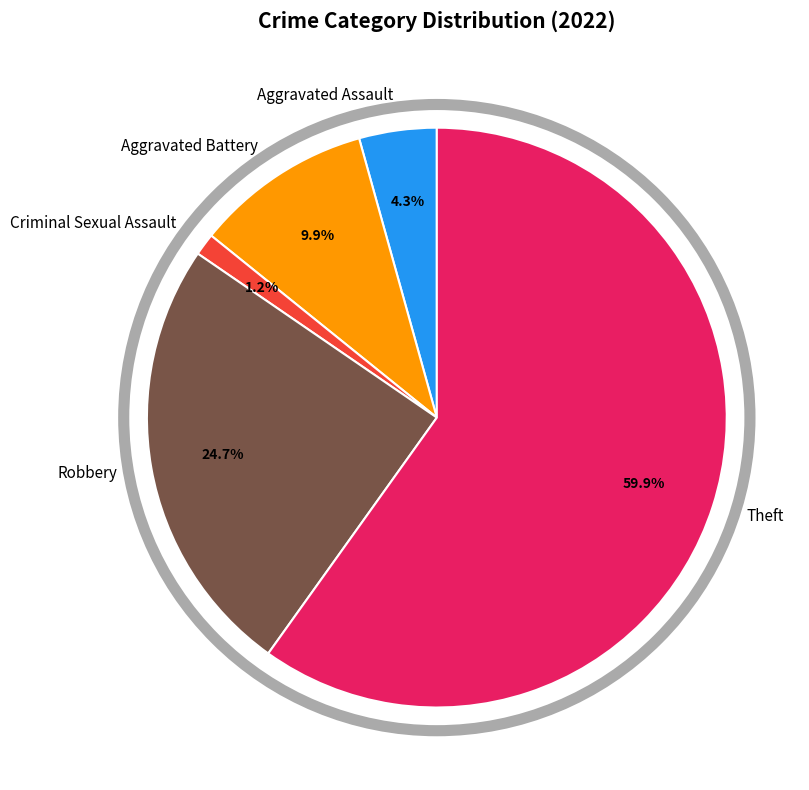

Between Robbery and Theft, which is larger?

Theft